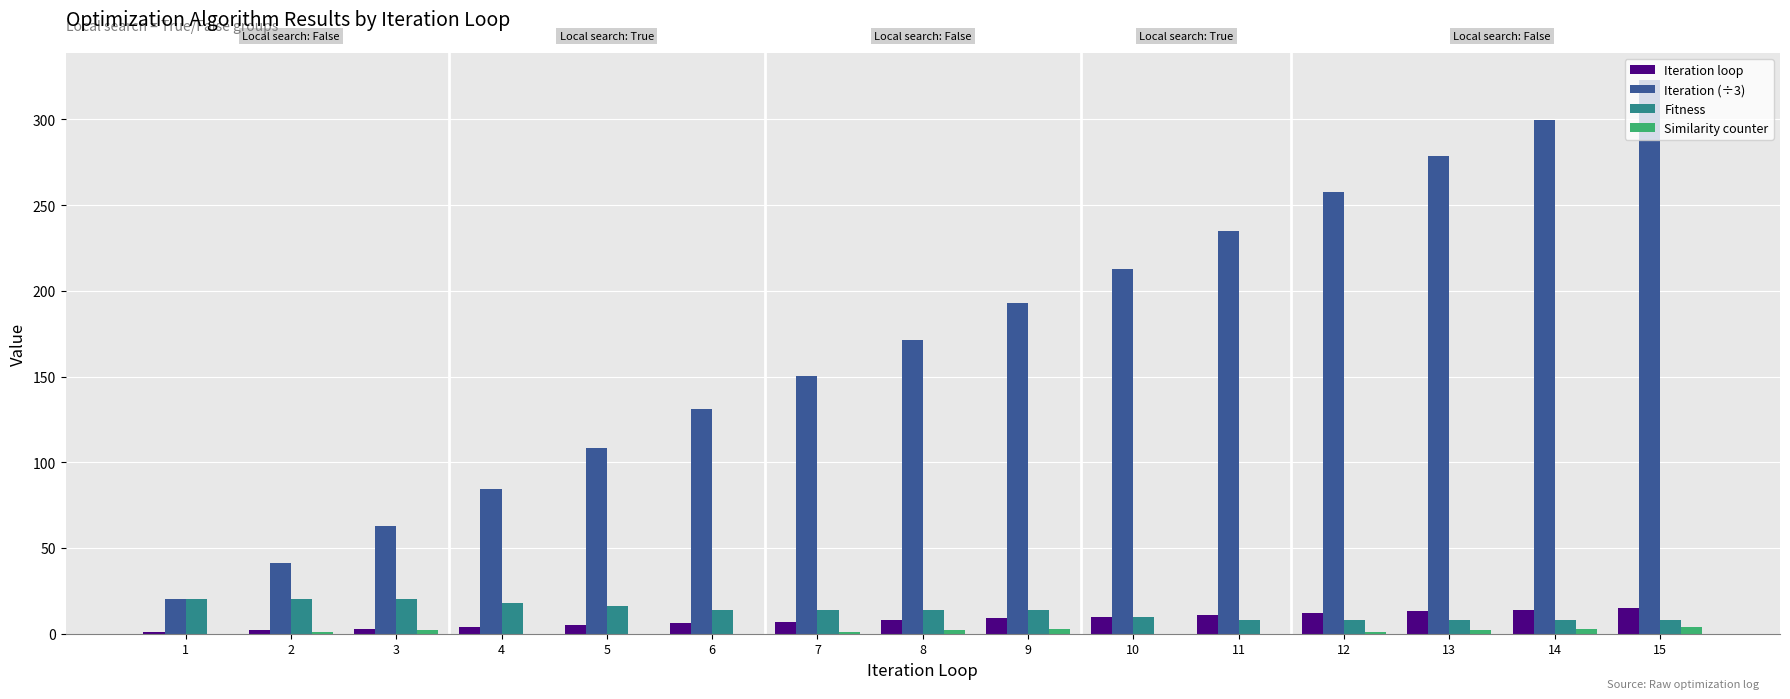

How many groups of bars are there?

15